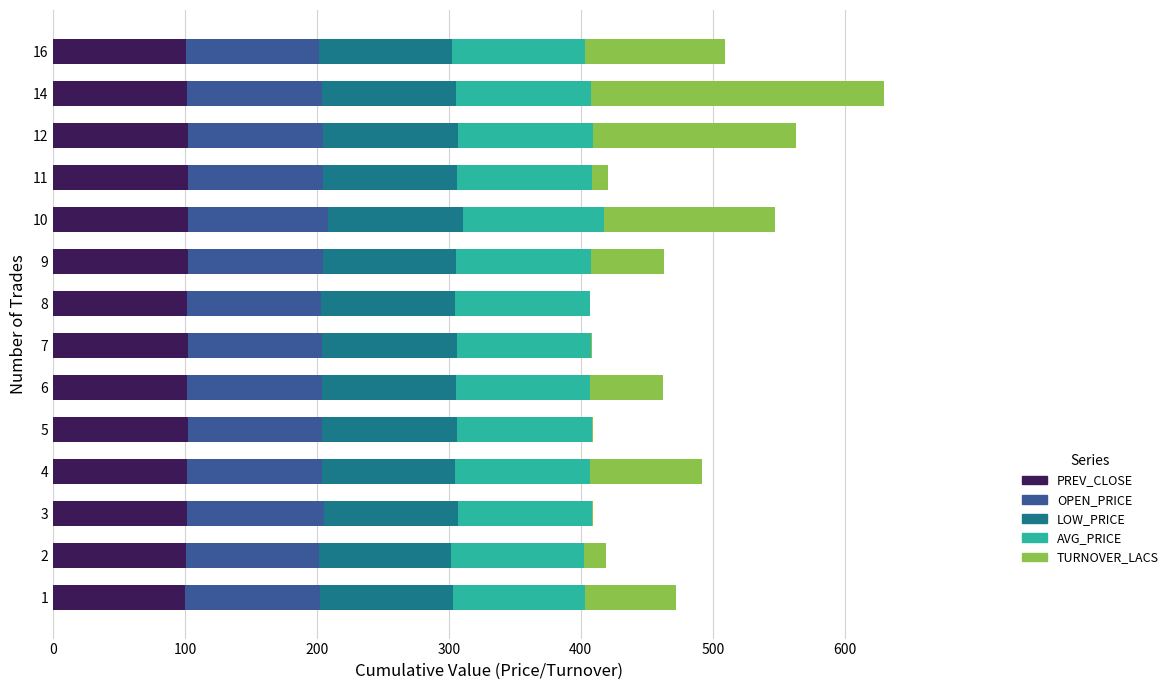

How many series are shown in this chart?

5